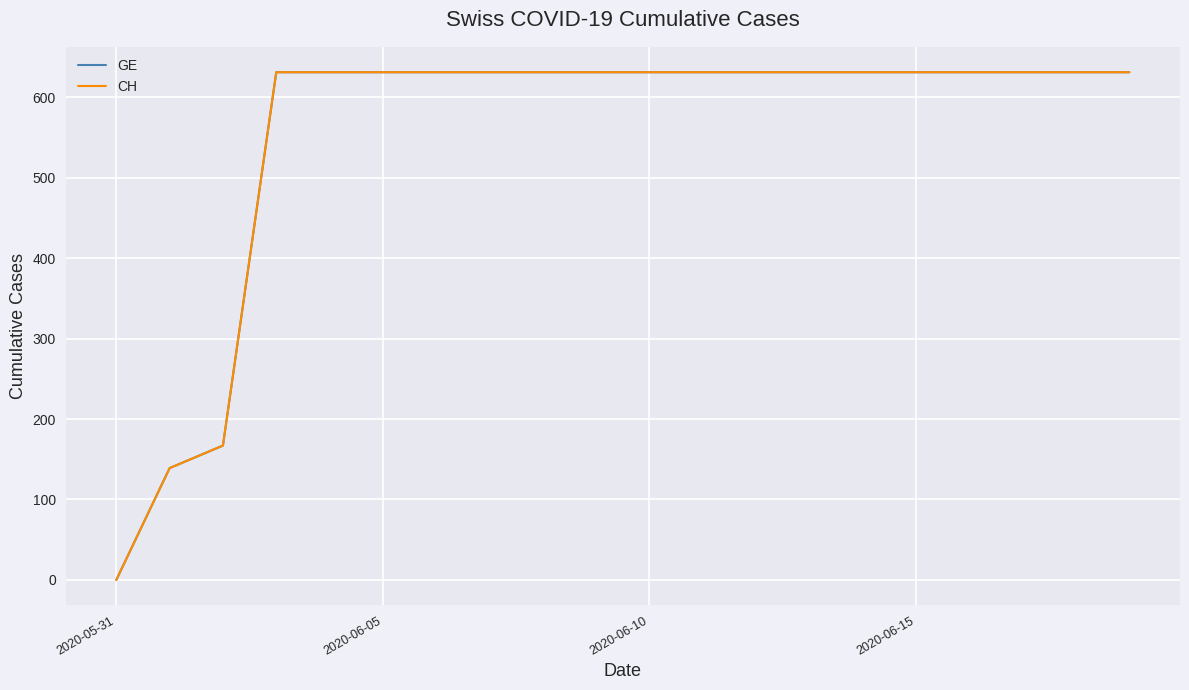

Does the chart display data point markers on the line(s)?

No